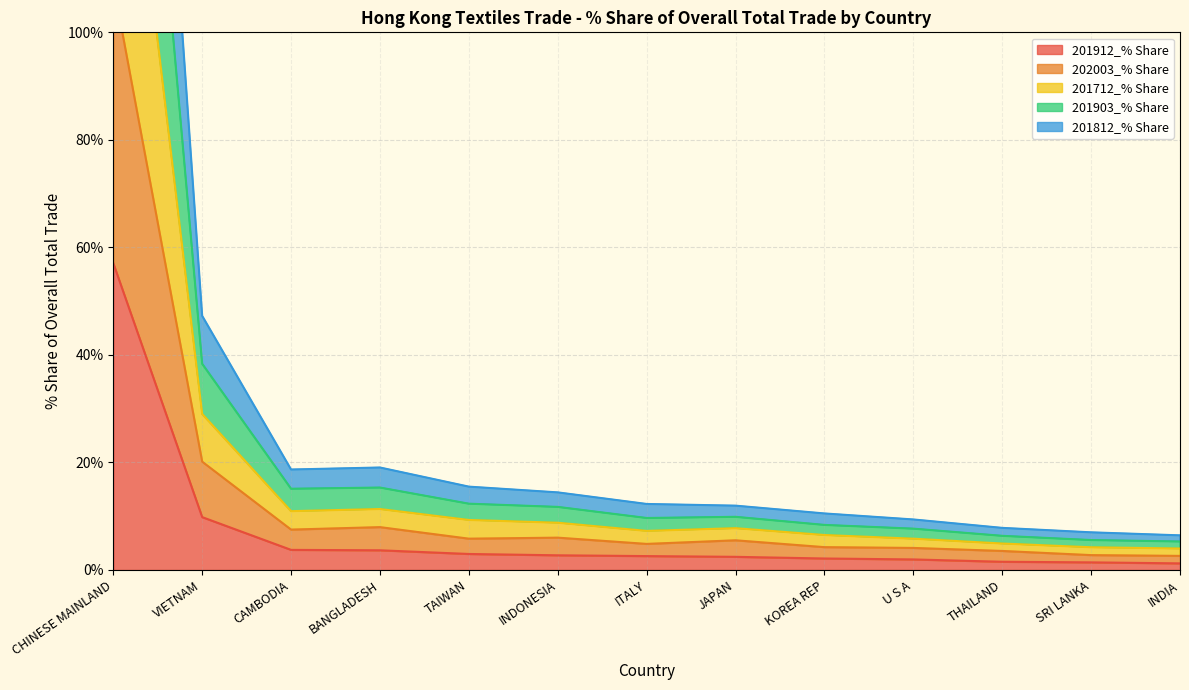

What is the sum of all 201712_% Share values?

463.3